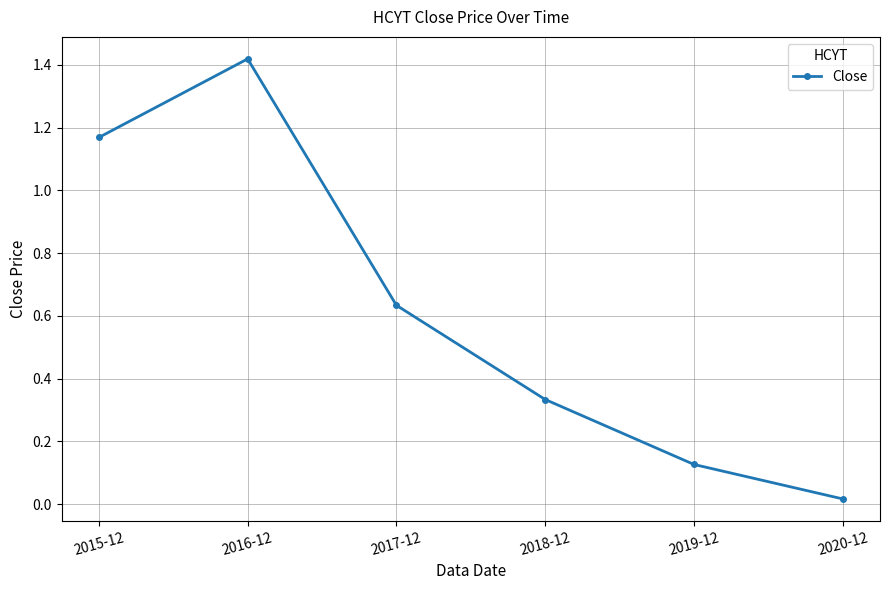

Which label corresponds to the smallest value in the chart?

2020-12